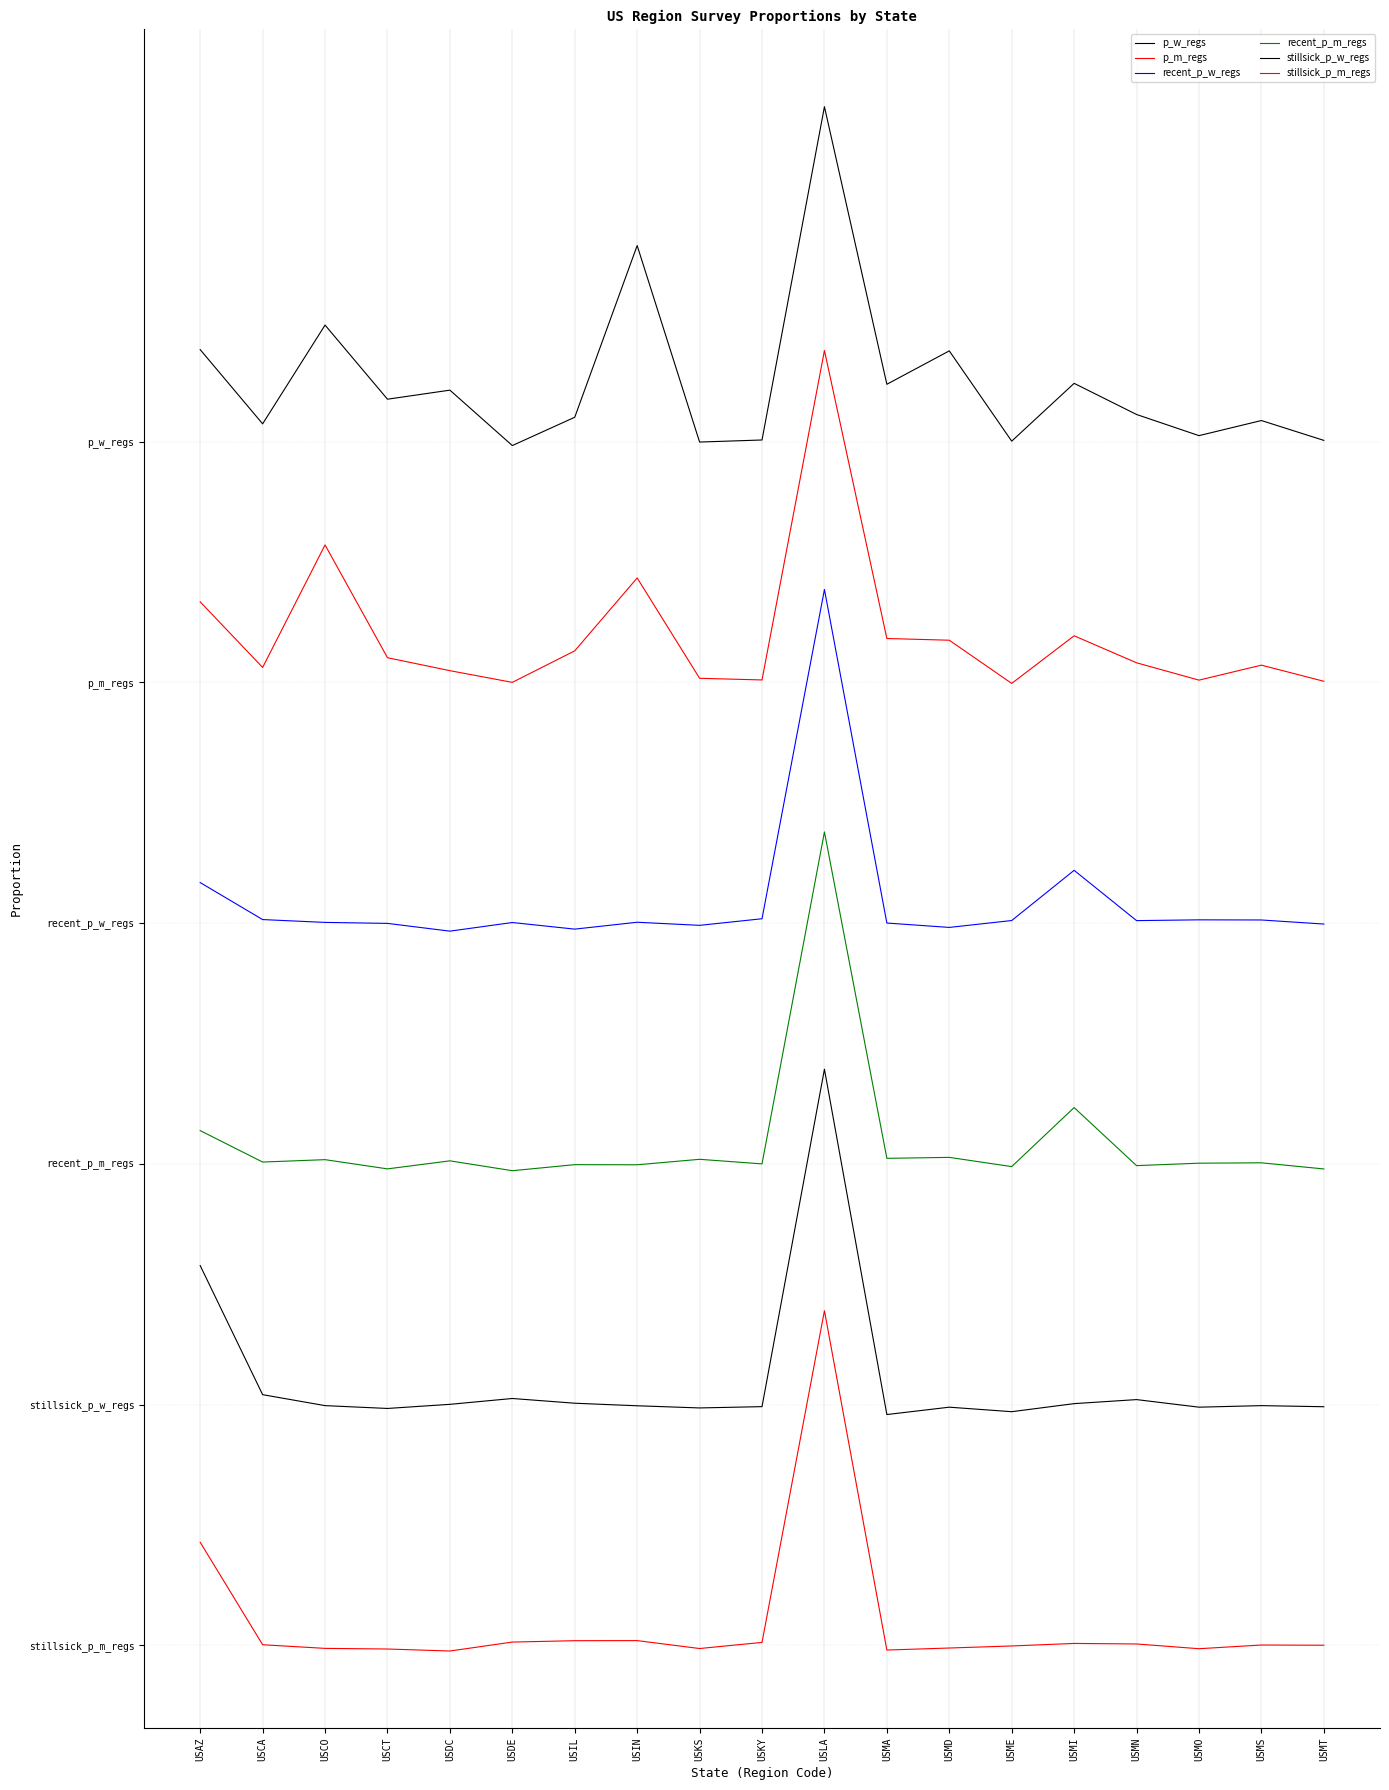

How many values in the stillsick_p_m_regs series exceed 0?

11